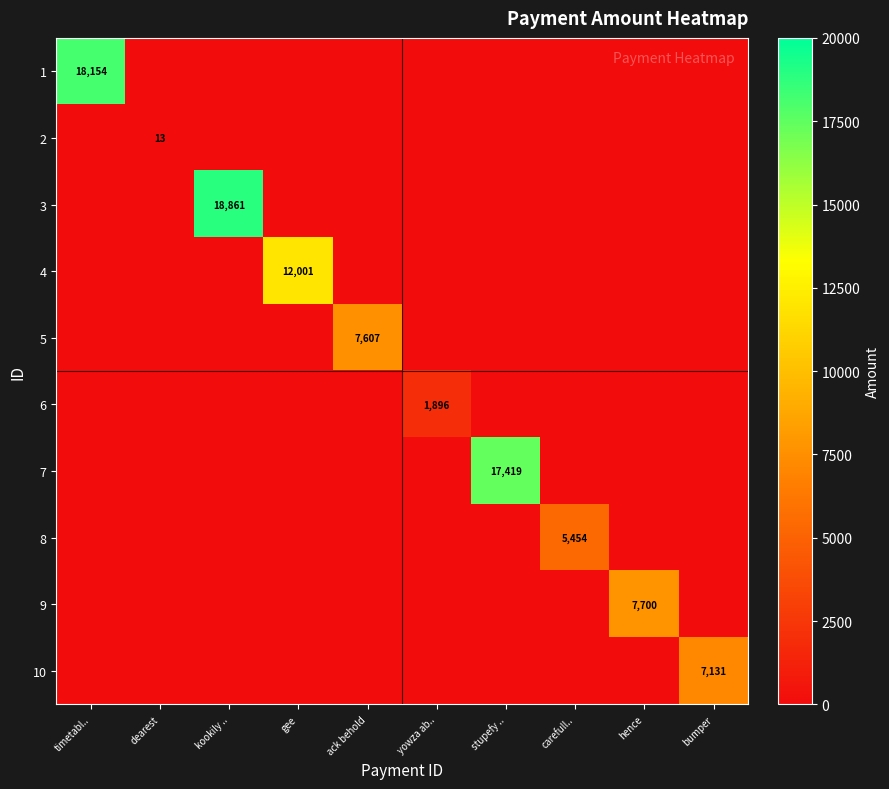

True or false: 7 has a value of 17419 at stupefy ...

True